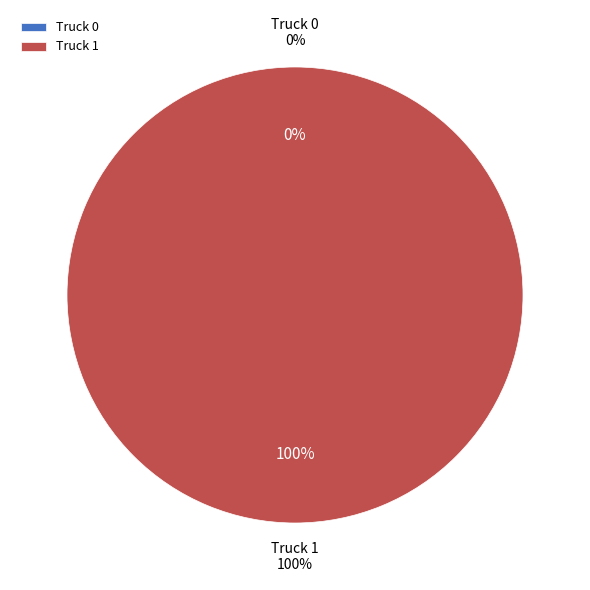

To the nearest percent, what percentage of the pie is Truck 1?

100%